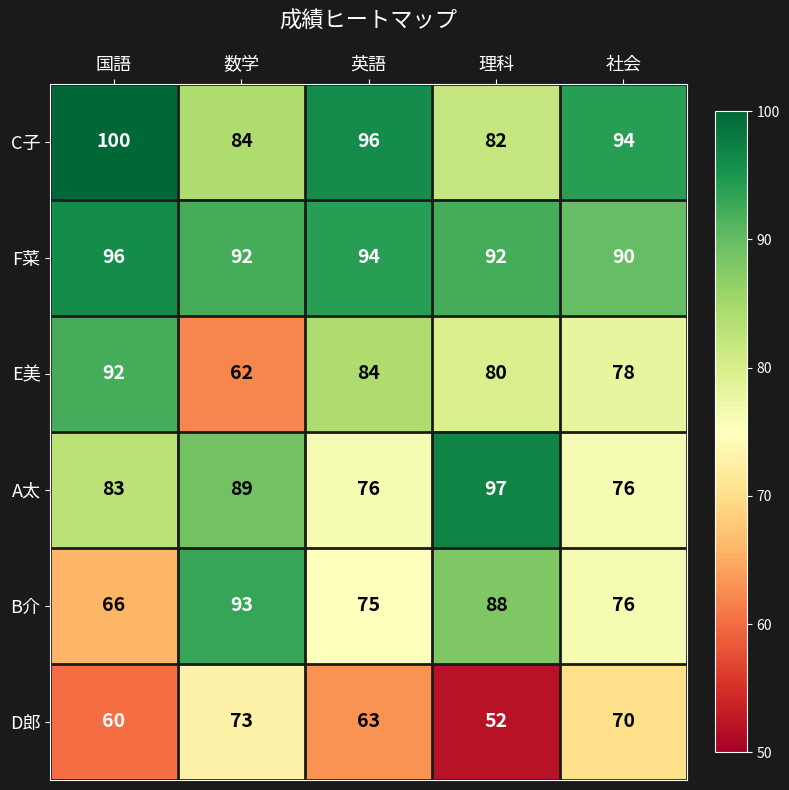

True or false: B介 has a value of 50 at 英語.

False